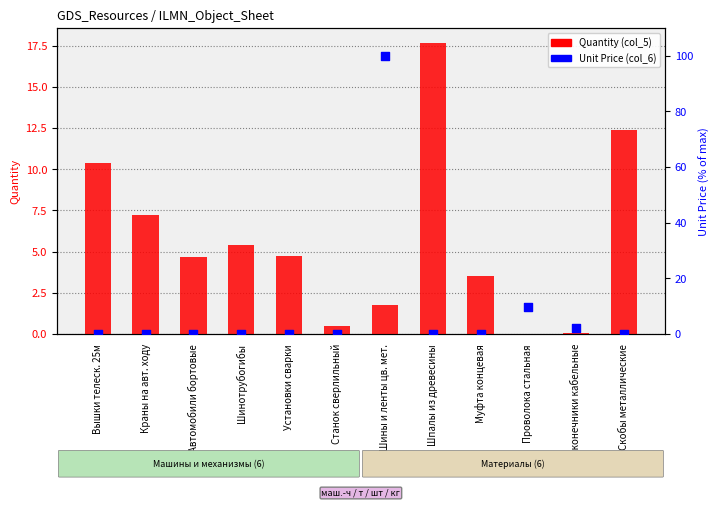

What are all the series names shown in the legend?

Quantity (col_5), Unit price (col_6)